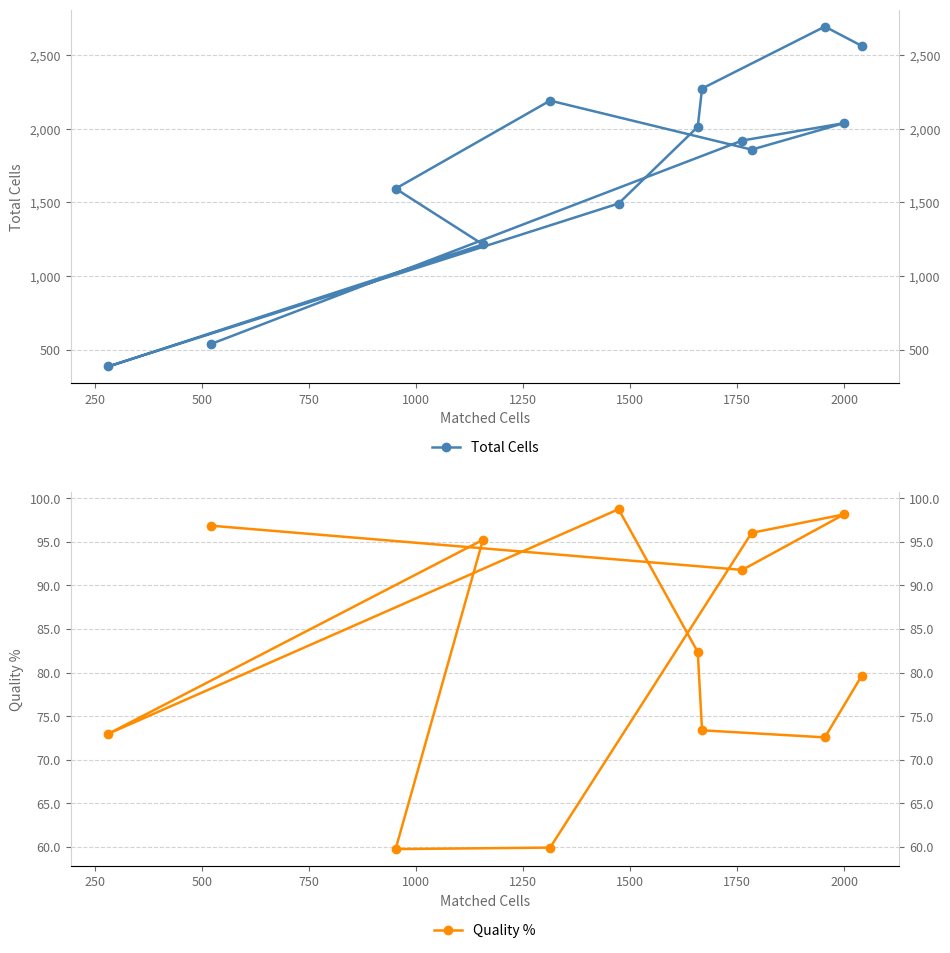

True or false: Total Cells and Quality % cross at least once.

False